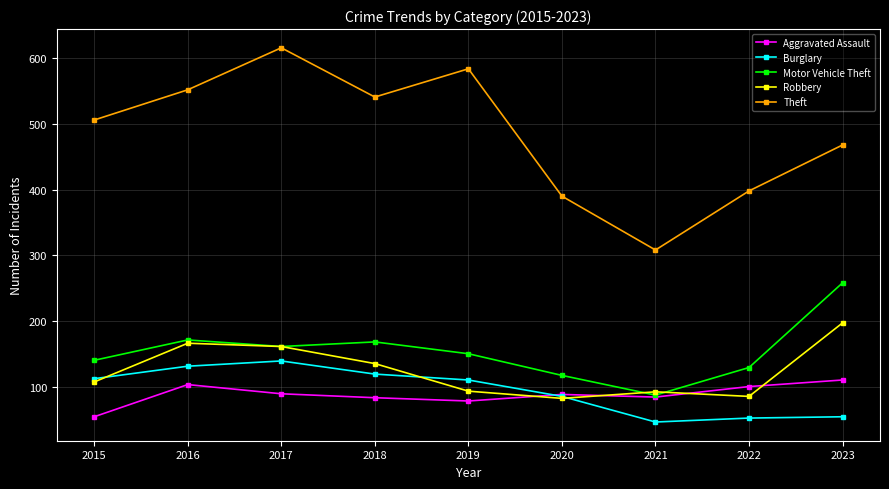

True or false: Motor Vehicle Theft has more than 0 points higher than both neighbors.

True